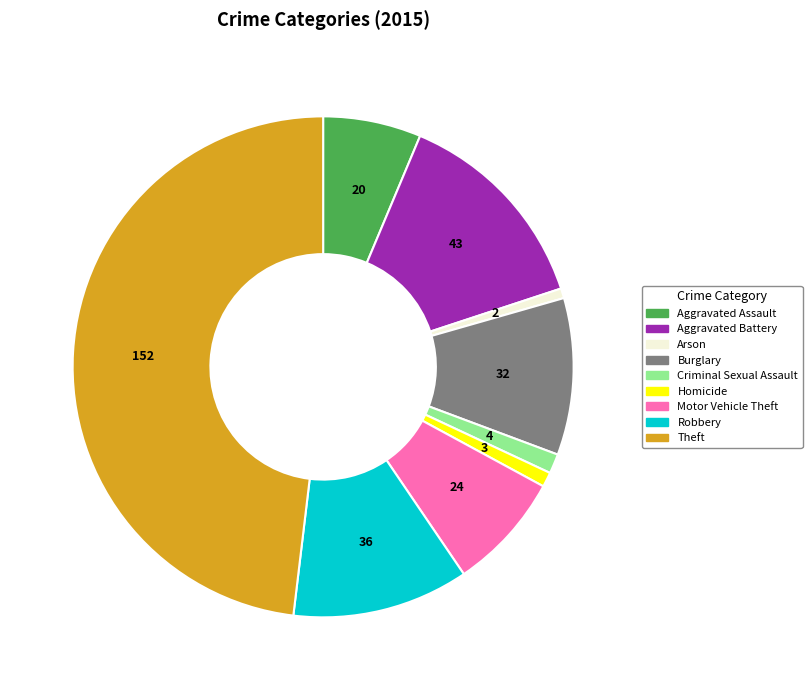

Is it true that Criminal Sexual Assault is 11% of the pie?

False